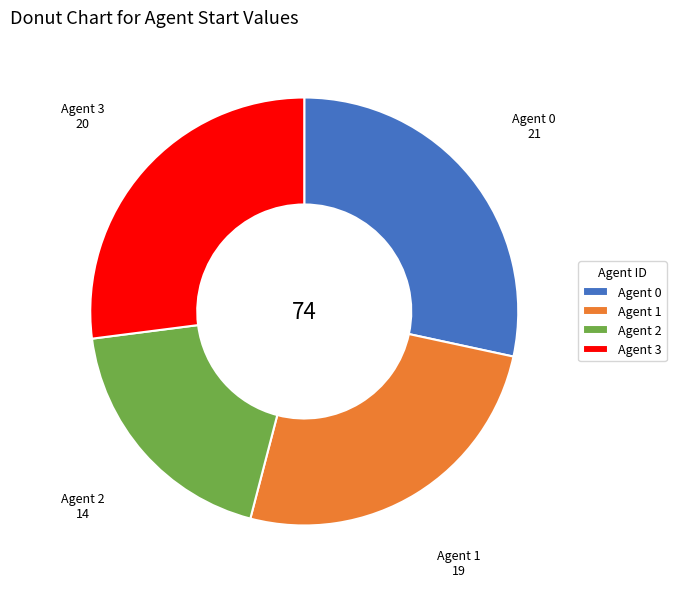

Which slice is the smallest?

Agent 2